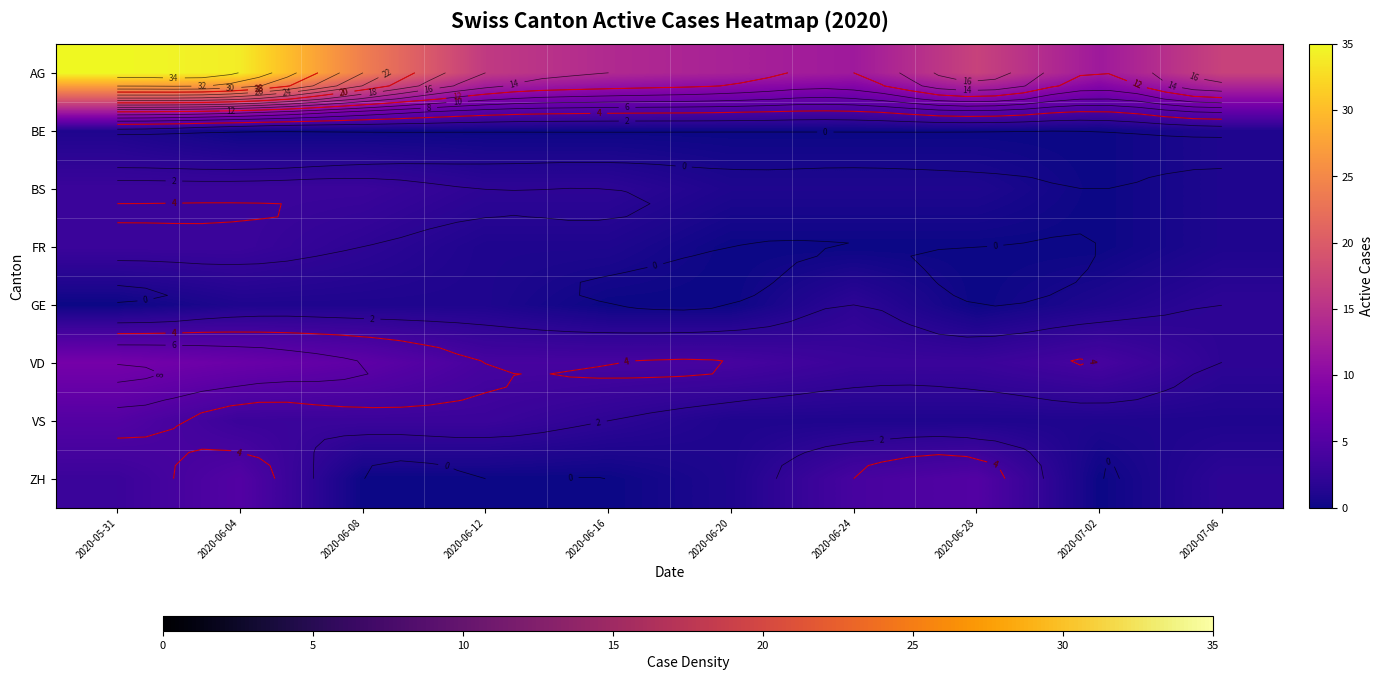

What is the total value across all series at 2020-06-08?

39